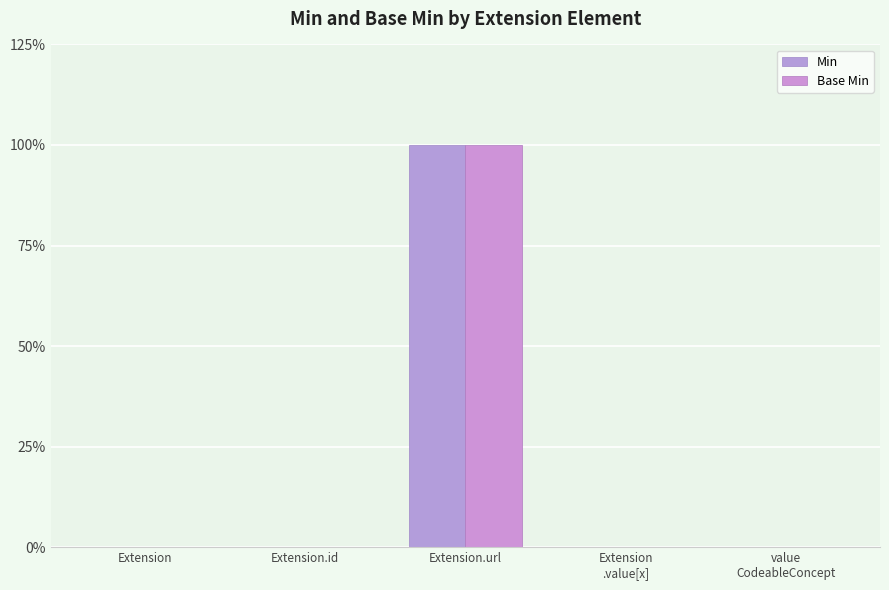

Which series has the largest range (max minus min)?

Min